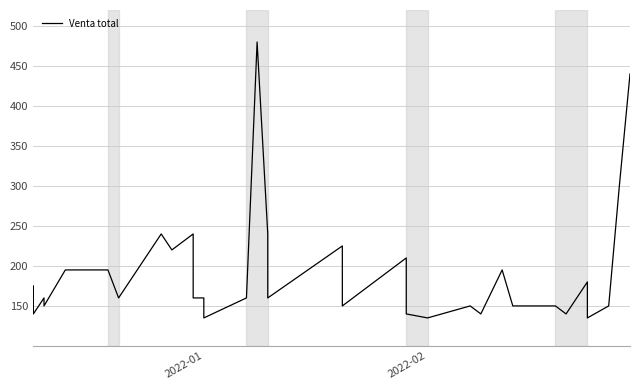

What is the value of the 13th point from the left?

160